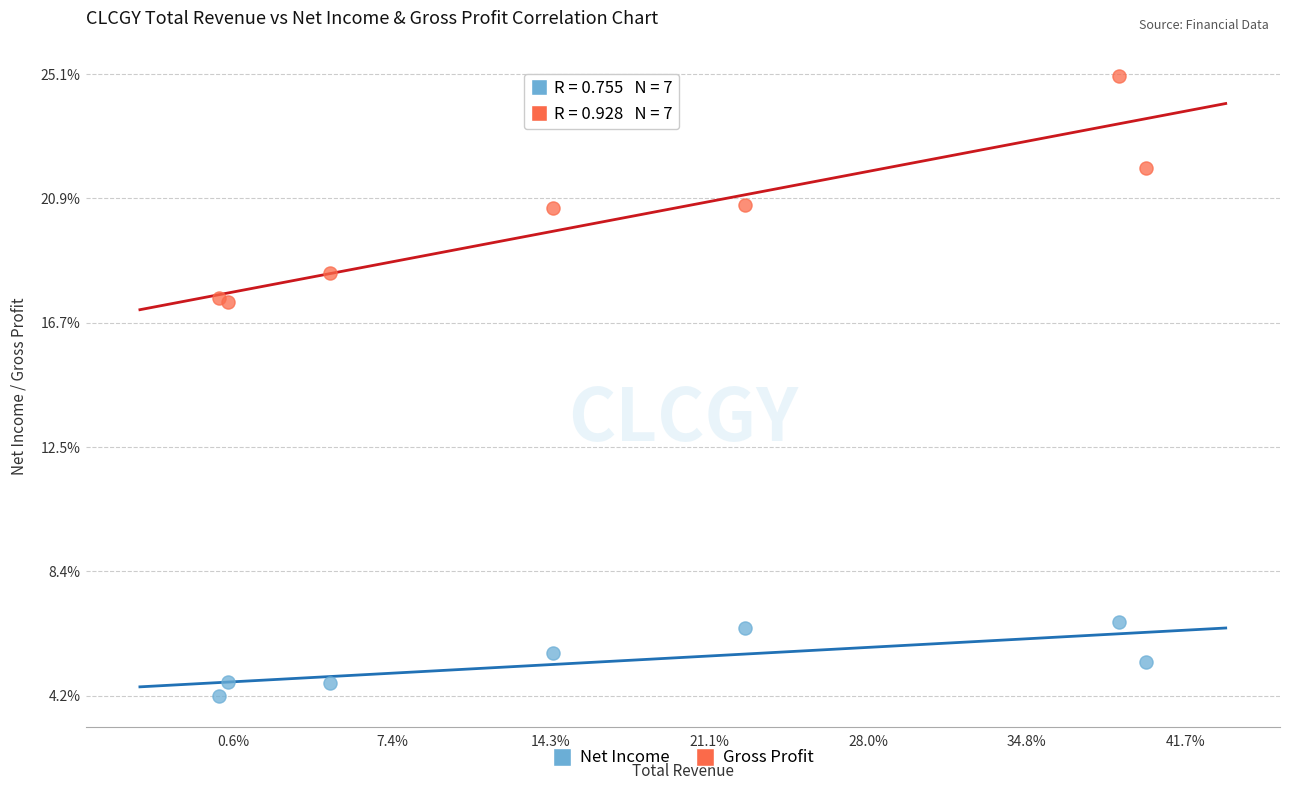

Which series contains the lowest Y value?

Net Income